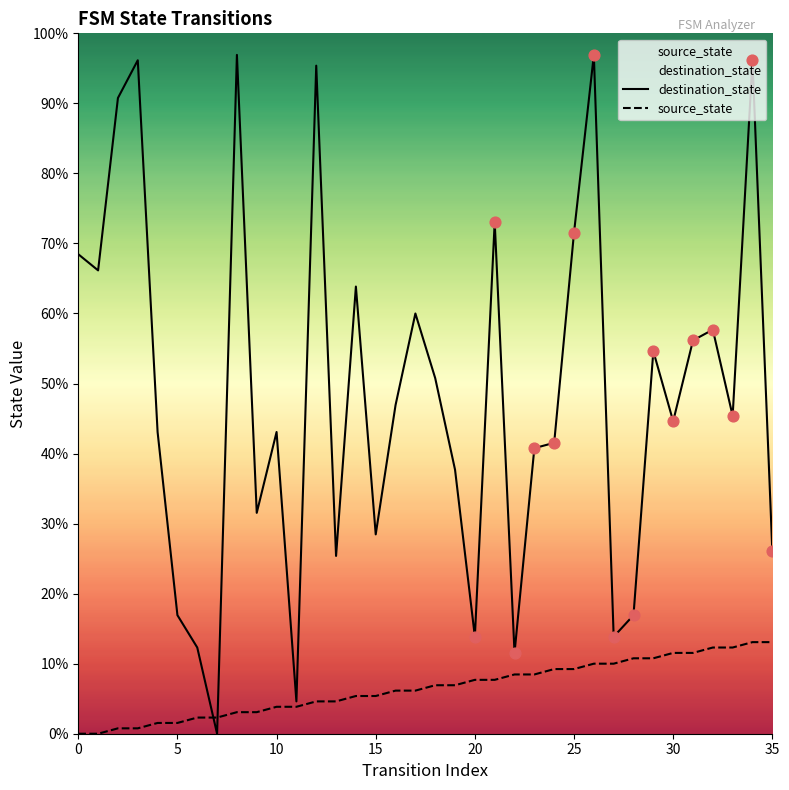

Which series has the largest total across all categories?

destination_state